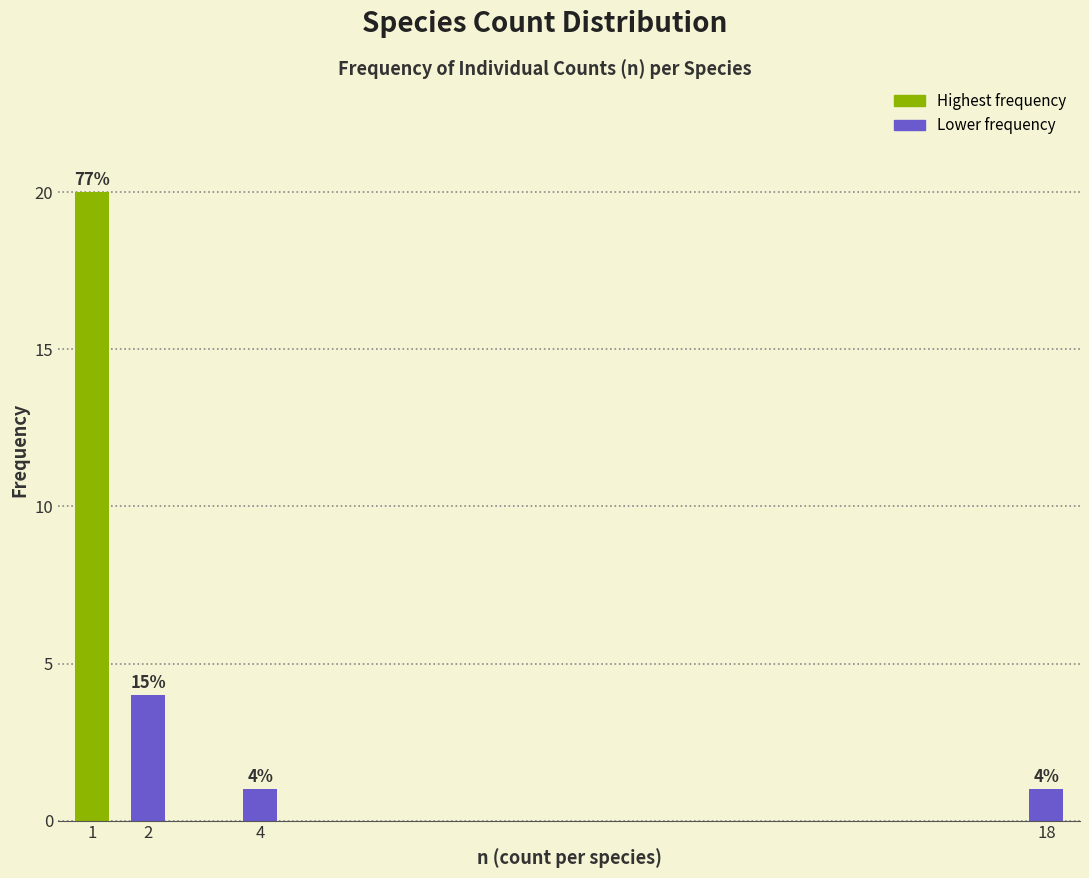

Reading left to right, what are all the values shown in this chart?

20	4	1	1